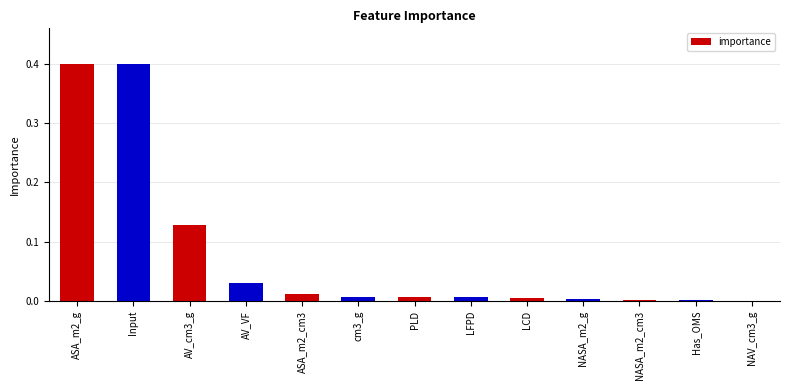

The value at cm3_g is 0.0. True or false?

True